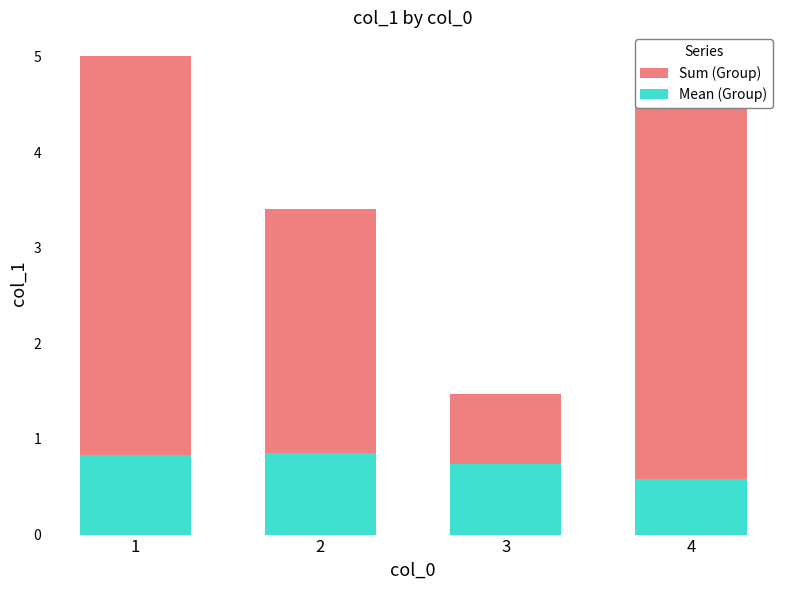

True or false: Sum (Group) has a value of 1.5 at 3.

True